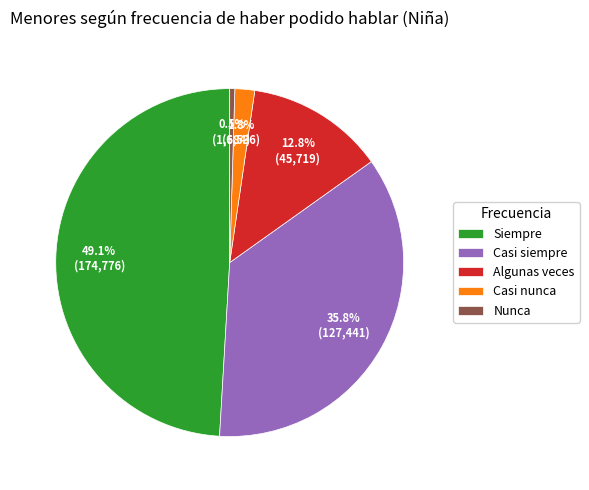

To the nearest percent, what percentage of the pie is Casi nunca?

2%